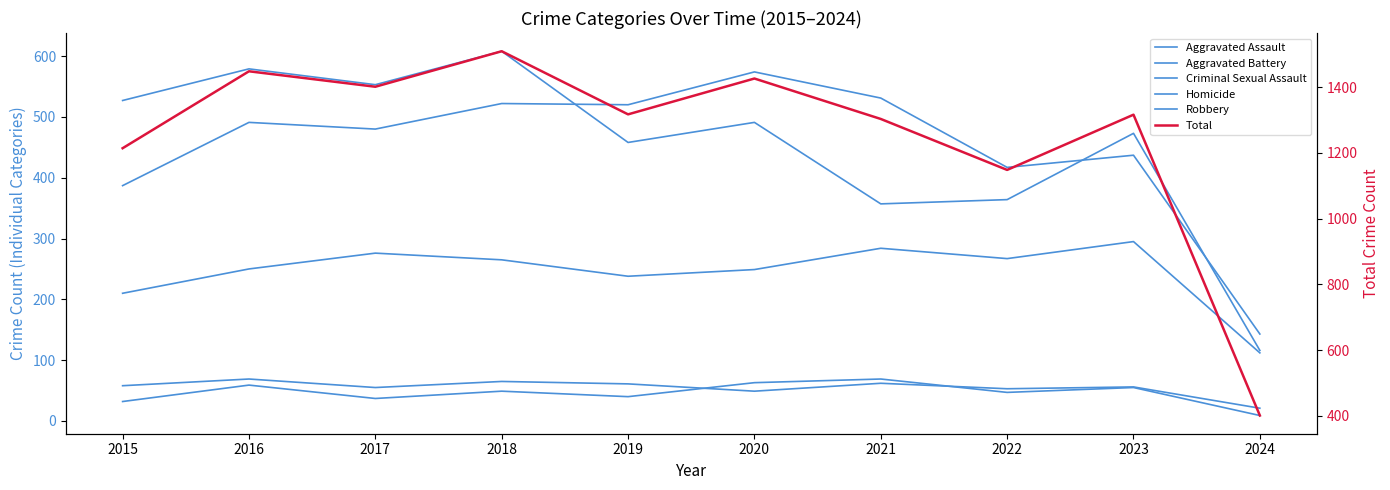

What is the approximate value of Robbery at 2018, to the nearest 5?

610